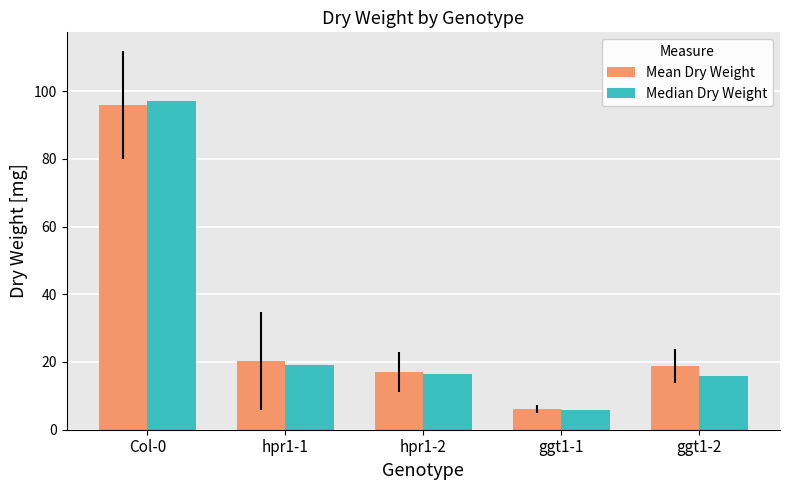

What is the value of the Median Dry Weight bar at the 2nd from the left?

19.1